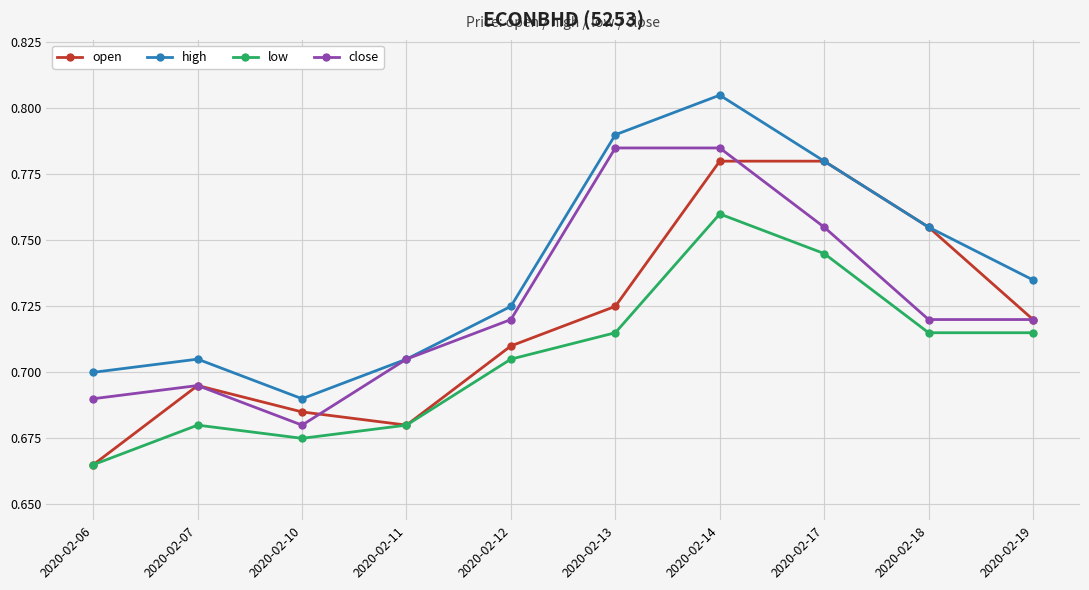

At which category is the sum across all series the highest?

2020-02-14